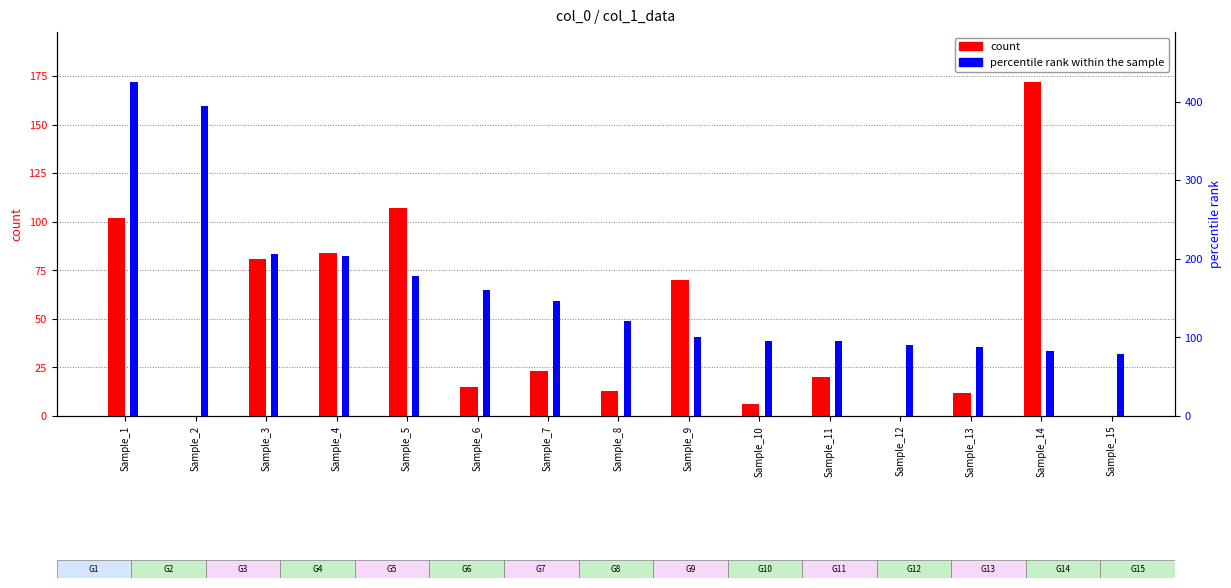

What is the value of the percentile rank within the sample bar at the 14th from the left?

83